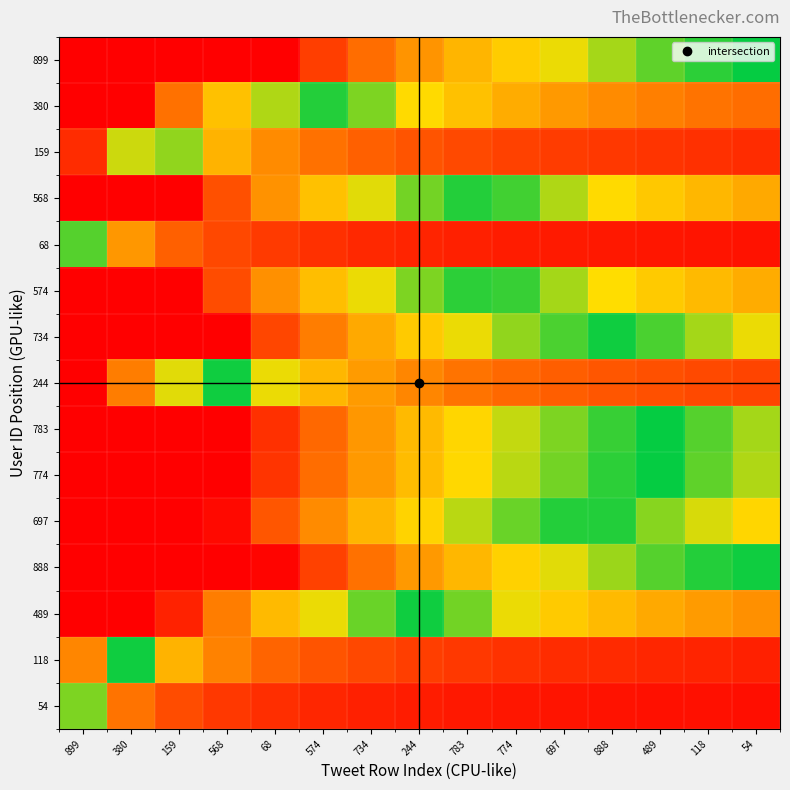

Reading left to right, extract all data points from this chart.

899: 899=1.0	380=1.0	159=1.0	568=1.0	68=1.0	574=0.9	734=0.8	244=0.7	783=0.7	774=0.6	697=0.6	888=0.6	489=0.5	118=0.5	54=0.5
380: 899=1.0	380=1.0	159=0.8	568=0.6	68=0.6	574=0.5	734=0.5	244=0.4	783=0.4	774=0.3	697=0.3	888=0.3	489=0.2	118=0.2	54=0.2
159: 899=0.9	380=0.6	159=0.4	568=0.3	68=0.3	574=0.2	734=0.2	244=0.2	783=0.1	774=0.1	697=0.1	888=0.1	489=0.1	118=0.1	54=0.1
568: 899=1.0	380=1.0	159=1.0	568=0.8	68=0.7	574=0.6	734=0.6	244=0.5	783=0.5	774=0.5	697=0.4	888=0.4	489=0.4	118=0.3	54=0.3
68: 899=0.5	380=0.3	159=0.2	568=0.1	68=0.1	574=0.1	734=0.1	244=0.1	783=0.1	774=0.1	697=0.1	888=0.0	489=0.0	118=0.0	54=0.0
574: 899=1.0	380=1.0	159=1.0	568=0.8	68=0.7	574=0.6	734=0.6	244=0.5	783=0.5	774=0.5	697=0.4	888=0.4	489=0.4	118=0.3	54=0.3
734: 899=1.0	380=1.0	159=1.0	568=1.0	68=0.9	574=0.8	734=0.7	244=0.6	783=0.6	774=0.6	697=0.5	888=0.5	489=0.5	118=0.4	54=0.4
244: 899=1.0	380=0.8	159=0.6	568=0.5	68=0.4	574=0.3	734=0.3	244=0.3	783=0.2	774=0.2	697=0.2	888=0.2	489=0.2	118=0.1	54=0.1
783: 899=1.0	380=1.0	159=1.0	568=1.0	68=0.9	574=0.8	734=0.7	244=0.7	783=0.6	774=0.6	697=0.5	888=0.5	489=0.5	118=0.5	54=0.4
774: 899=1.0	380=1.0	159=1.0	568=1.0	68=0.9	574=0.8	734=0.7	244=0.7	783=0.6	774=0.6	697=0.5	888=0.5	489=0.5	118=0.5	54=0.4
697: 899=1.0	380=1.0	159=1.0	568=1.0	68=0.8	574=0.7	734=0.7	244=0.6	783=0.6	774=0.5	697=0.5	888=0.5	489=0.4	118=0.4	54=0.4
888: 899=1.0	380=1.0	159=1.0	568=1.0	68=1.0	574=0.9	734=0.8	244=0.7	783=0.7	774=0.6	697=0.6	888=0.6	489=0.5	118=0.5	54=0.5
489: 899=1.0	380=1.0	159=0.9	568=0.8	68=0.7	574=0.6	734=0.5	244=0.5	783=0.5	774=0.4	697=0.4	888=0.3	489=0.3	118=0.3	54=0.3
118: 899=0.7	380=0.5	159=0.3	568=0.2	68=0.2	574=0.2	734=0.1	244=0.1	783=0.1	774=0.1	697=0.1	888=0.1	489=0.1	118=0.1	54=0.1
54: 899=0.5	380=0.2	159=0.2	568=0.1	68=0.1	574=0.1	734=0.1	244=0.1	783=0.1	774=0.0	697=0.0	888=0.0	489=0.0	118=0.0	54=0.0